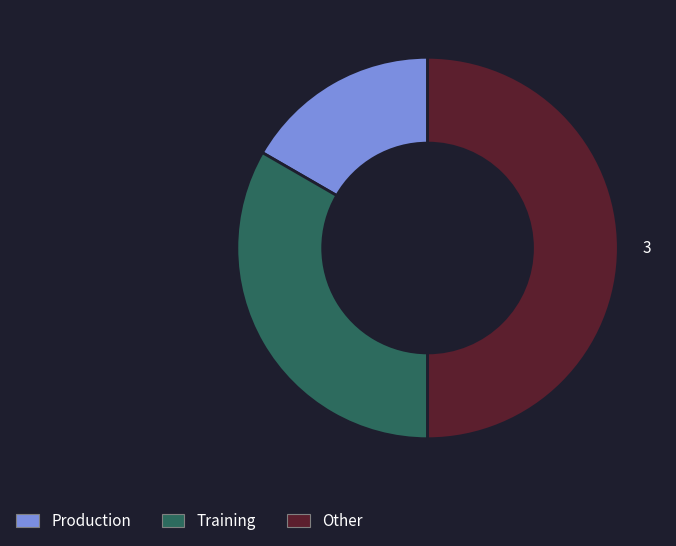

Is Training the majority of the pie?

No